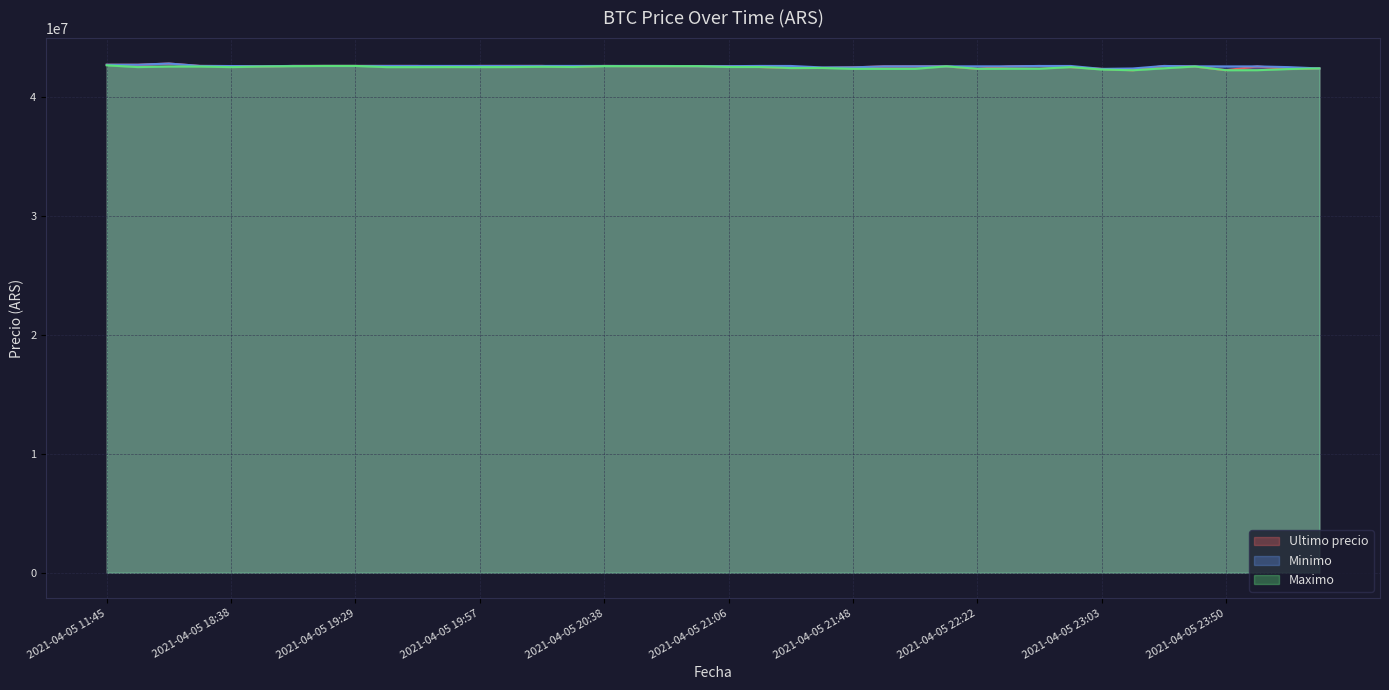

At which category is the sum across all series the highest?

2021-04-05 16:21